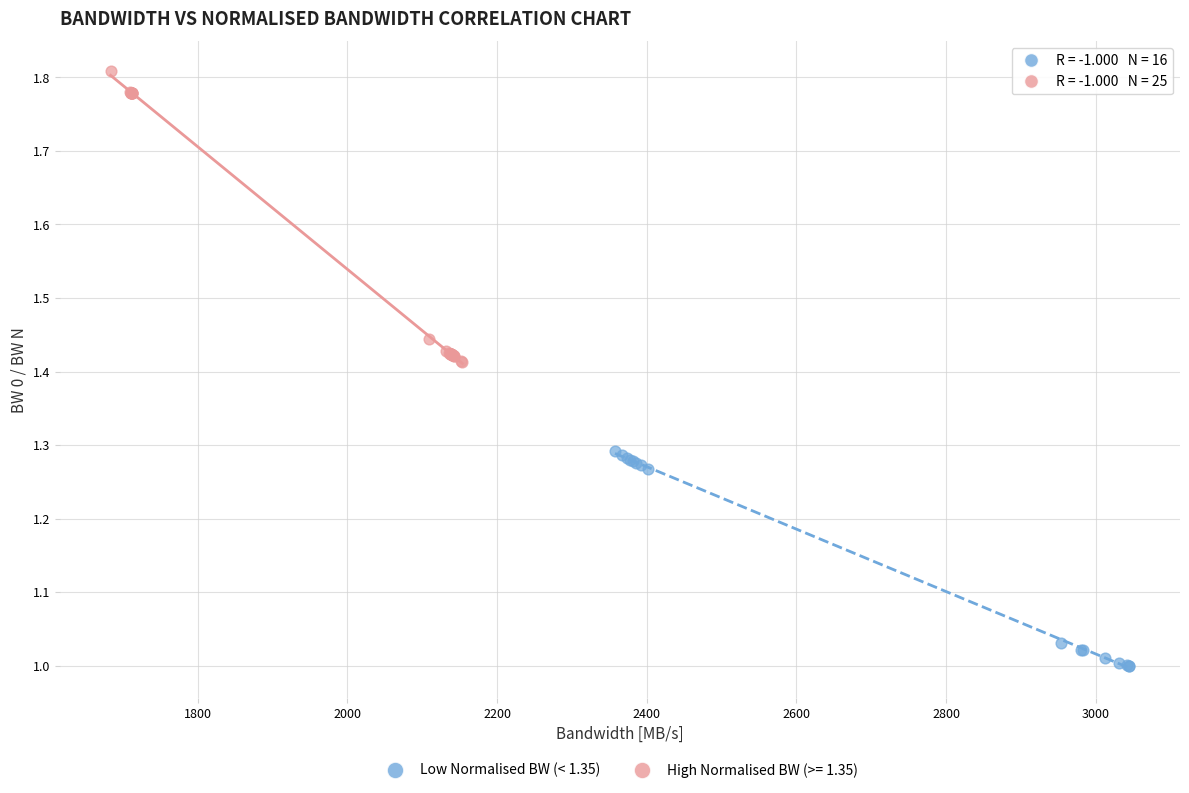

Which series contains the highest Y value?

High Normalised BW (>= 1.35)